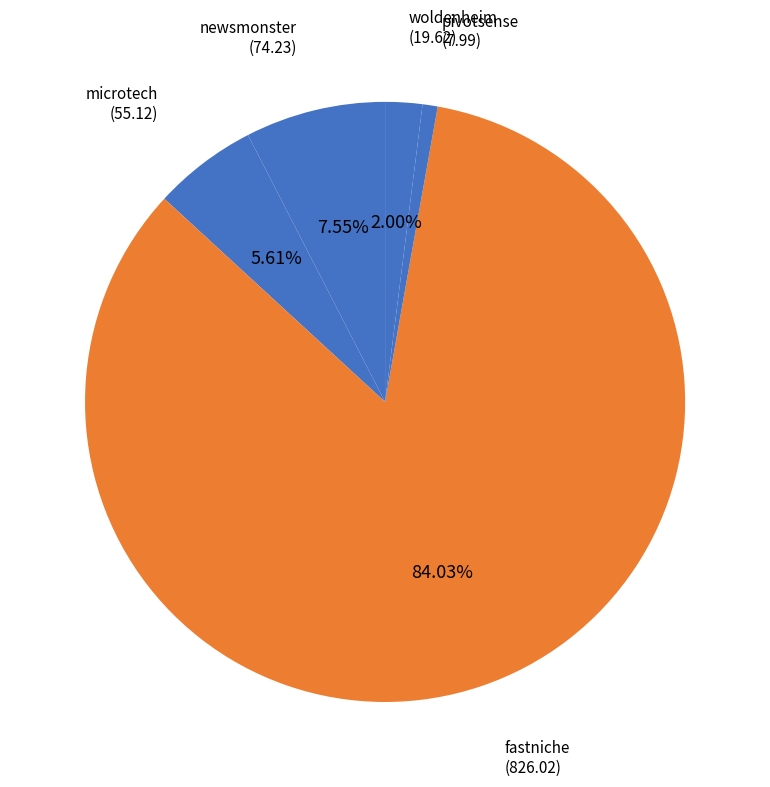

What is the majority slice?

fastniche